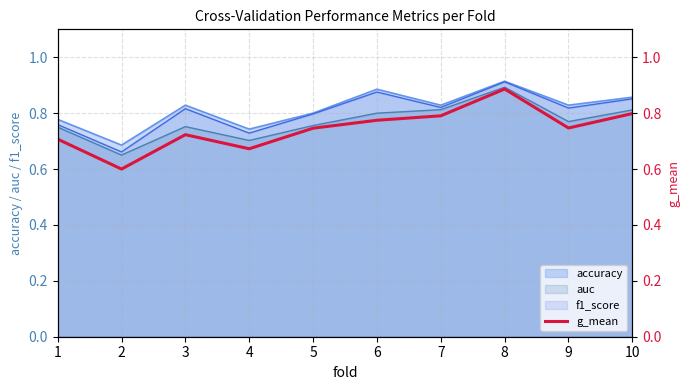

What is the sum of all values?

7.4